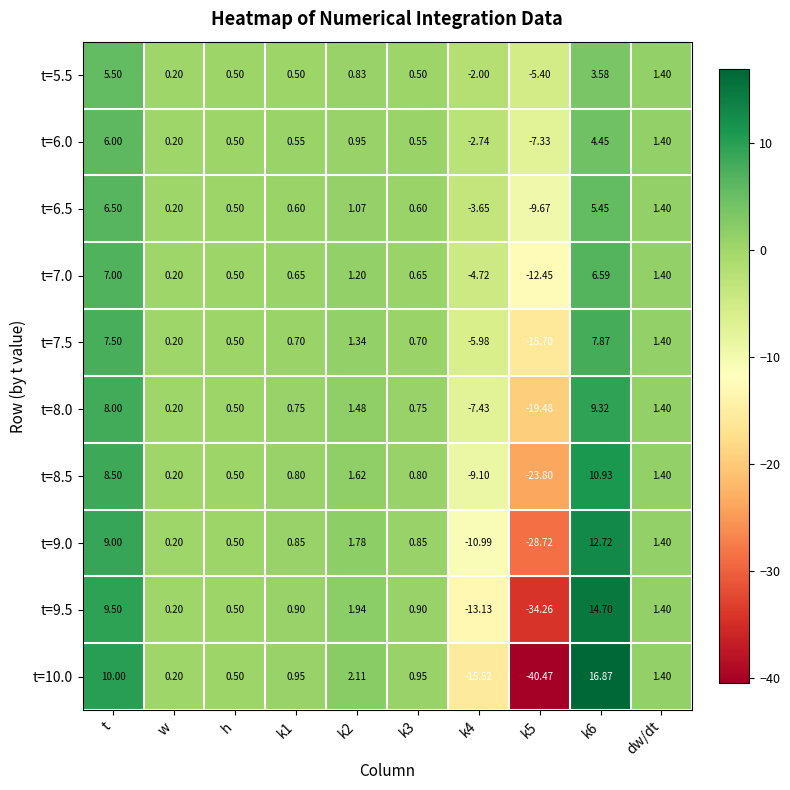

At which label is t=5.5 closest to 0?

w